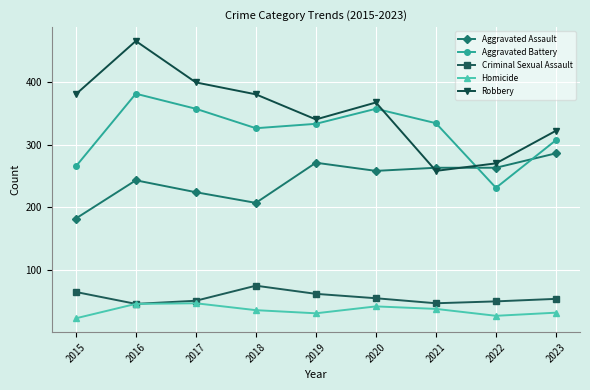

True or false: Aggravated Battery and Criminal Sexual Assault intersect in this chart.

False